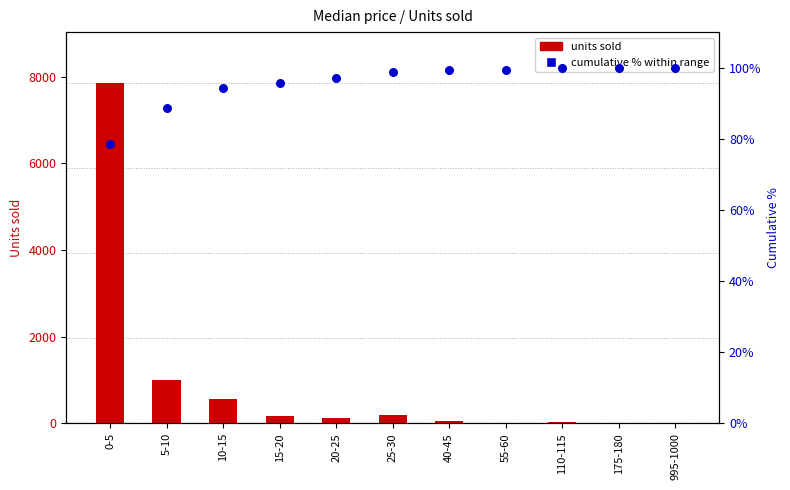

Which series has the largest total across all categories?

units sold